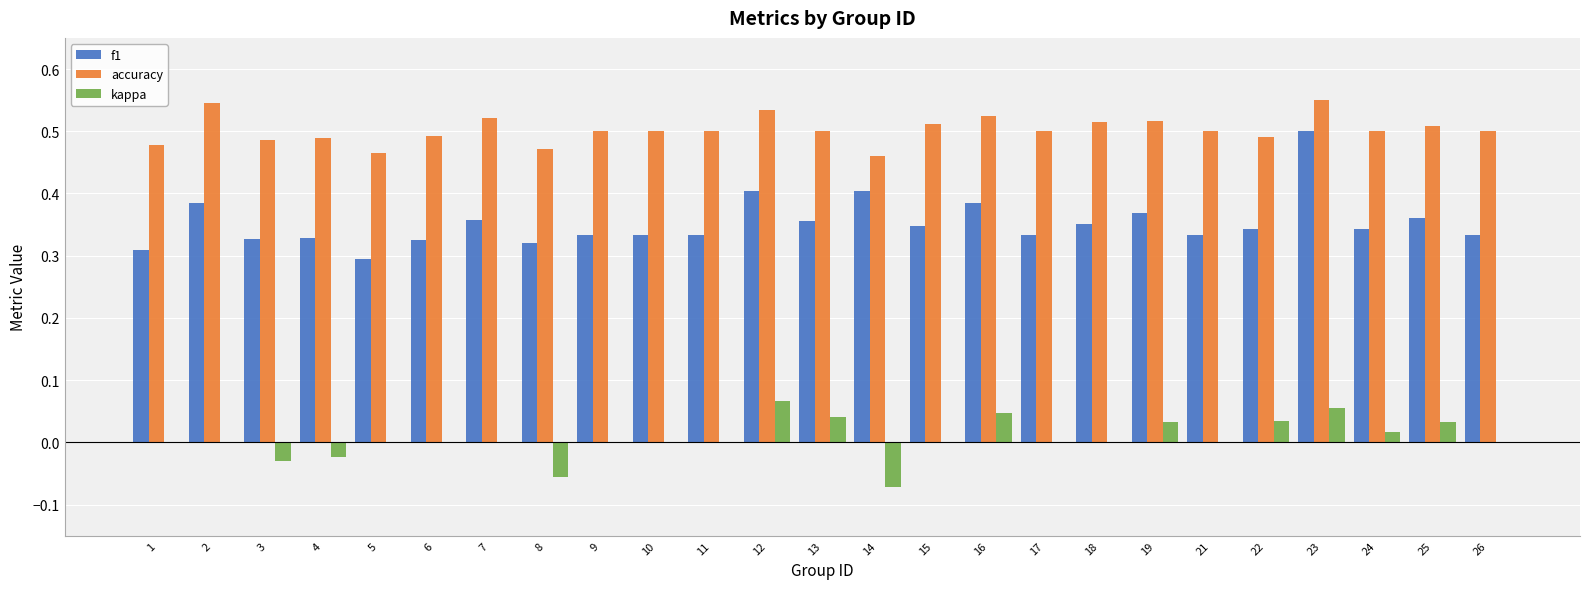

The value of accuracy at 18 is 0.8. True or false?

False